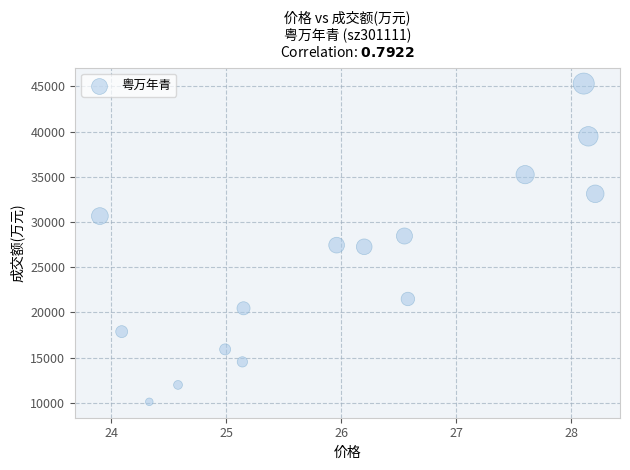

What is the range of Y values (max minus min)?

35223